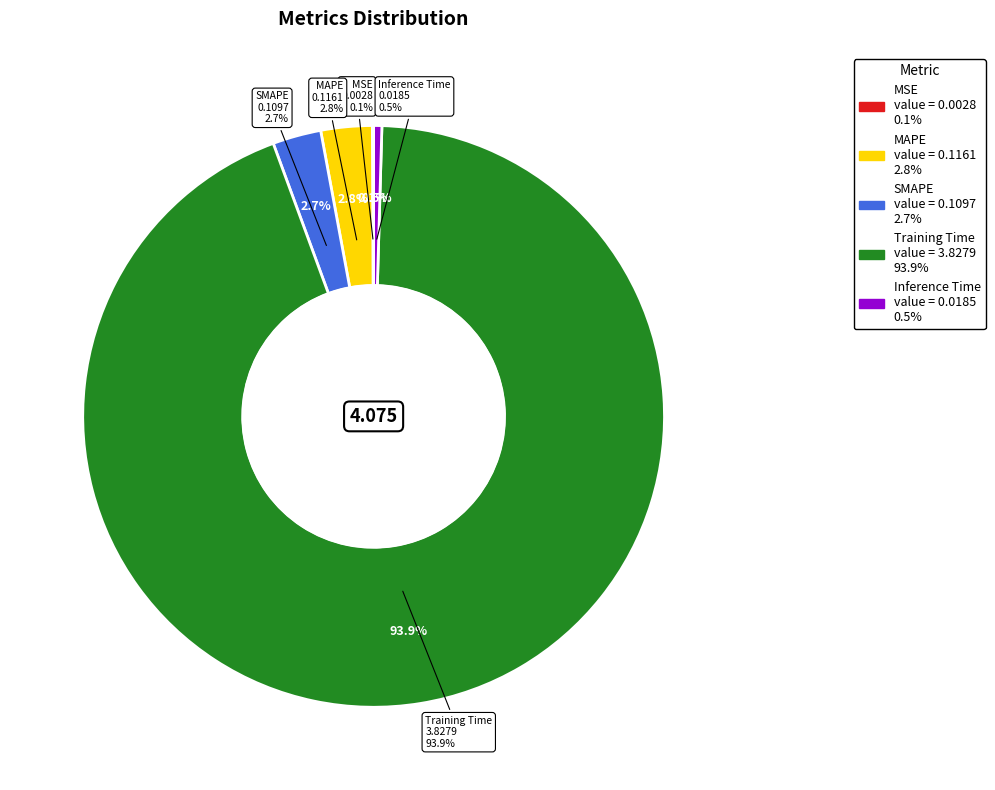

Is it true that Training Time is 84% of the pie?

False